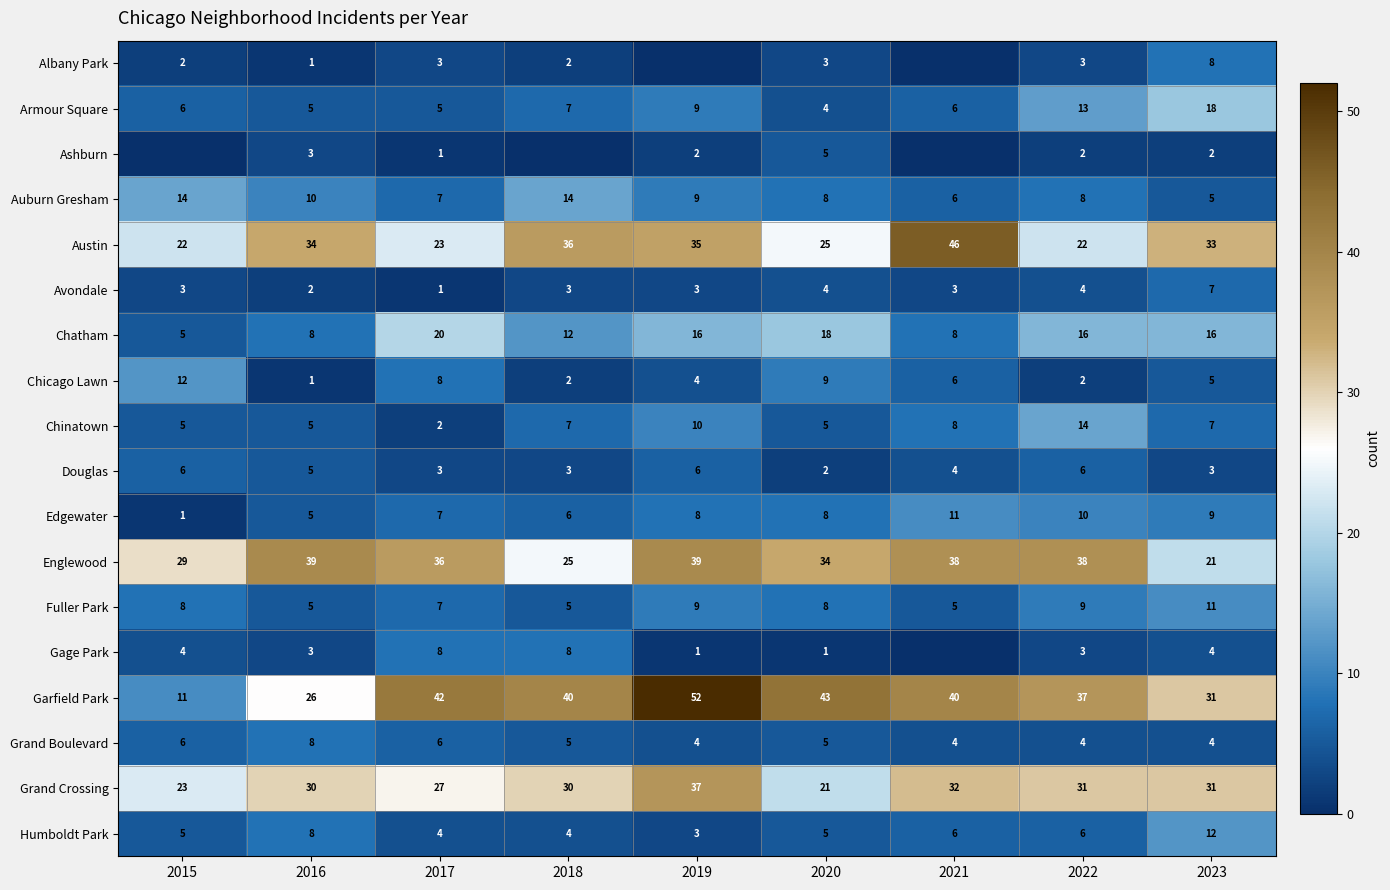

The value of Ashburn at 2020 is 7. True or false?

False